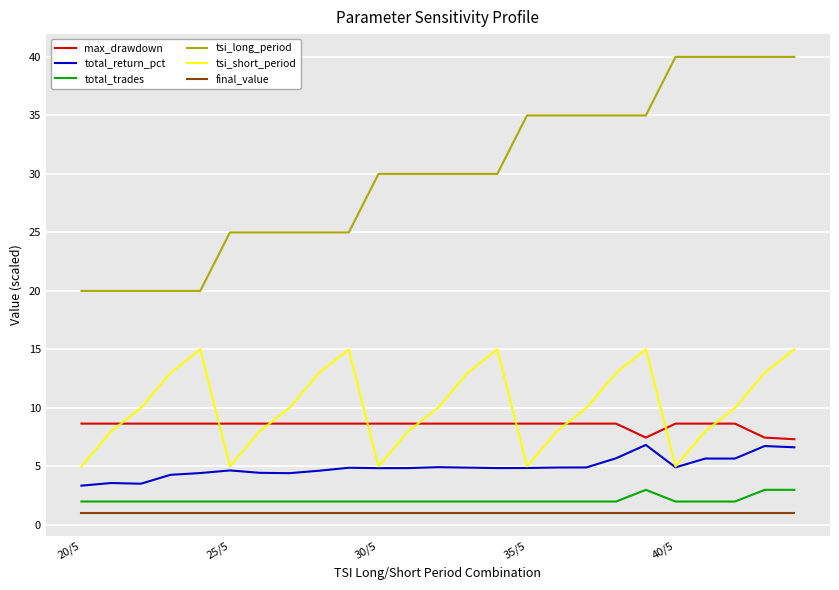

List the series in order of their peak value, lowest first.

final_value, total_trades, total_return_pct, max_drawdown, tsi_short_period, tsi_long_period